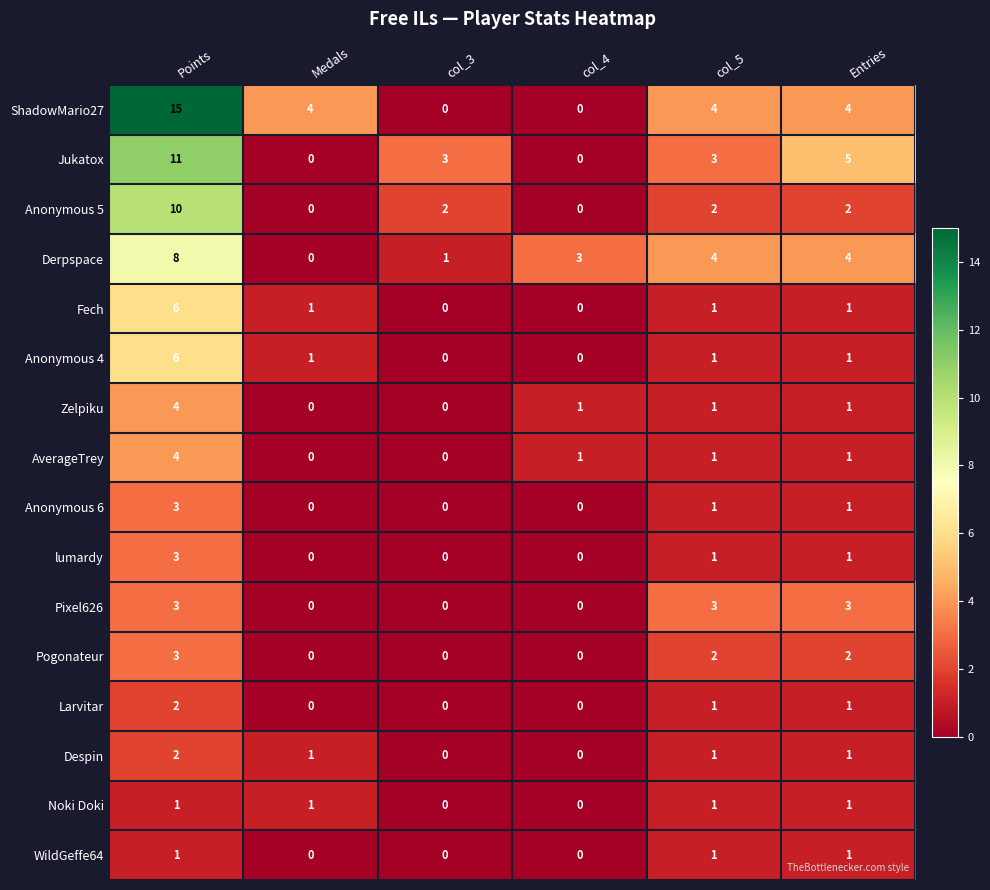

What is the difference between the highest and lowest values at Medals?

4